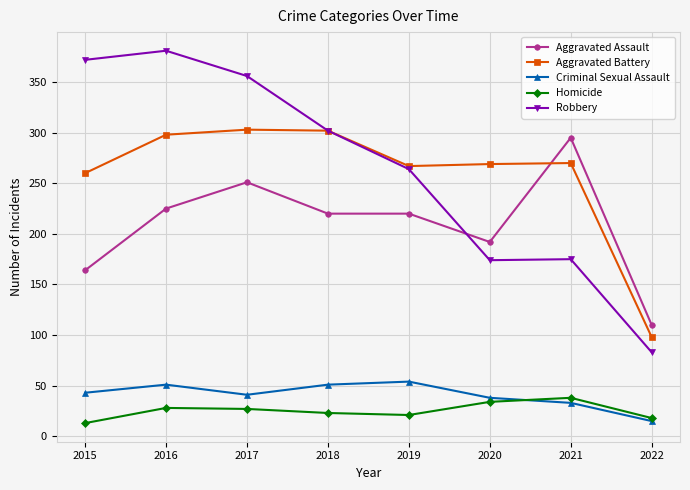

True or false: Aggravated Battery and Criminal Sexual Assault intersect in this chart.

False